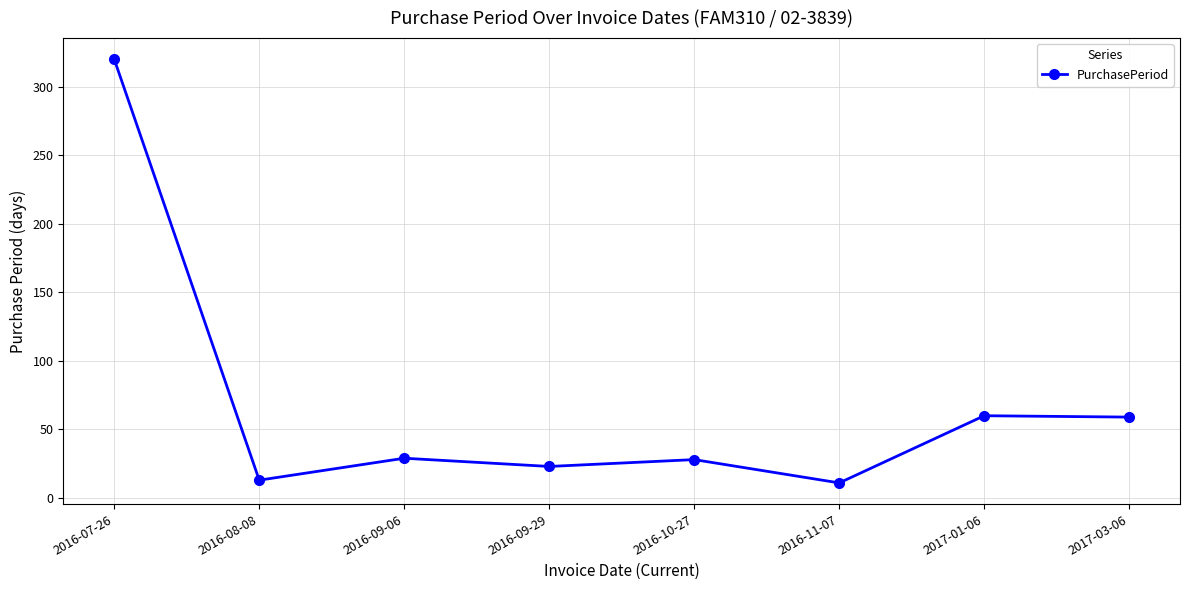

Which has a higher value, 2017-03-06 or 2016-10-27?

2017-03-06